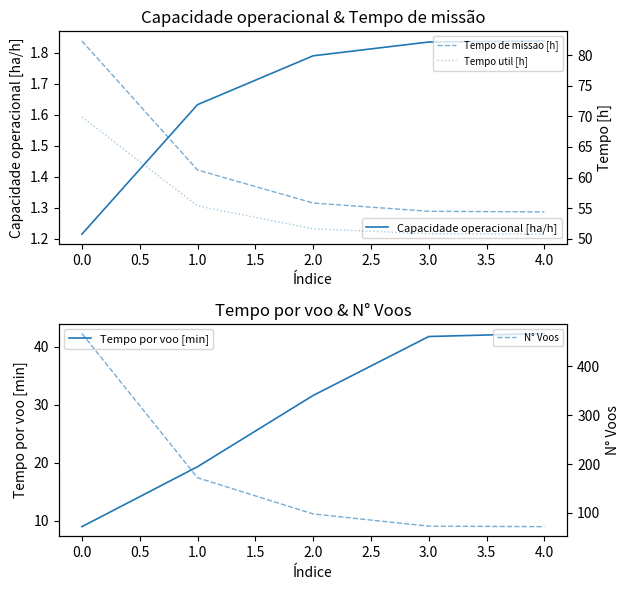

What is the maximum value for Tempo util [h]?

69.9